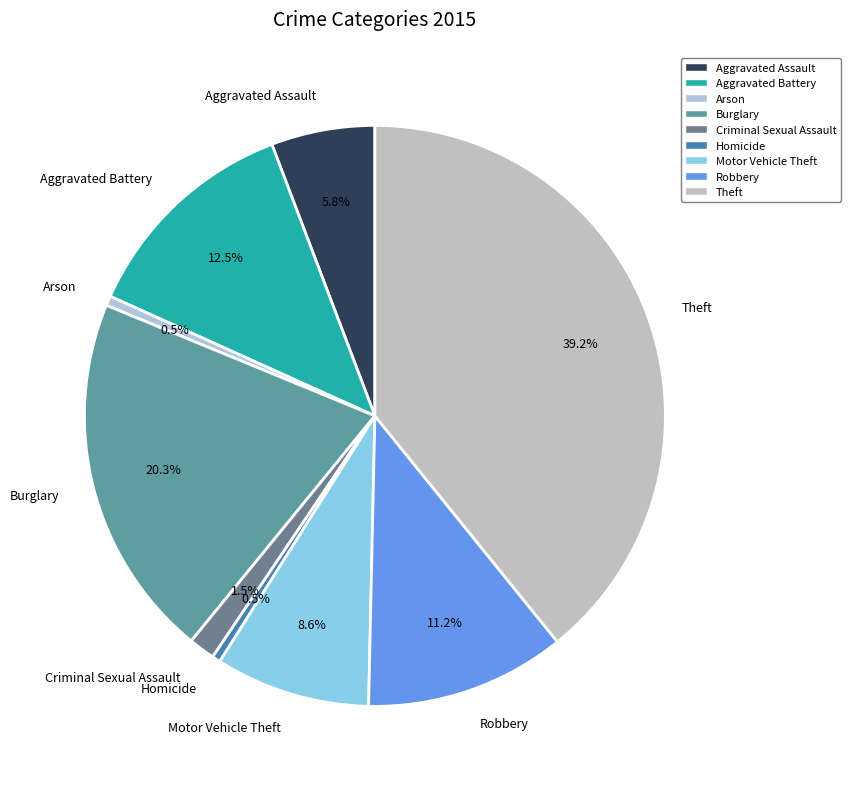

Does Robbery account for over 50% of the chart?

No